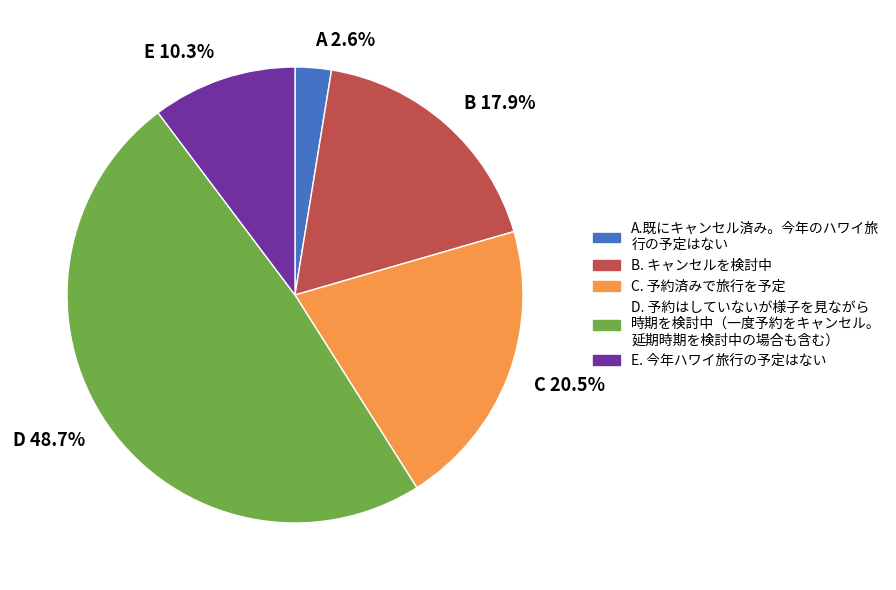

Rank the categories by value from lowest to highest.

A 2.6%, E 10.3%, B 17.9%, C 20.5%, D 48.7%